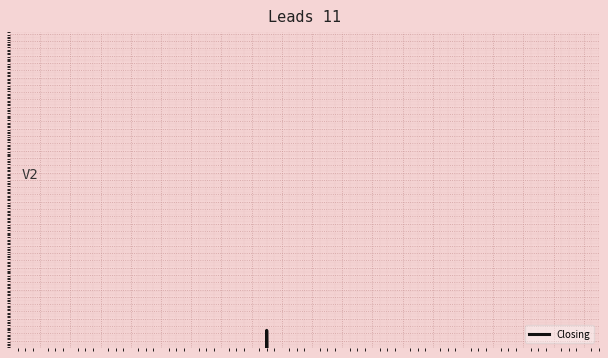

Count the number of values greater than 0.

21